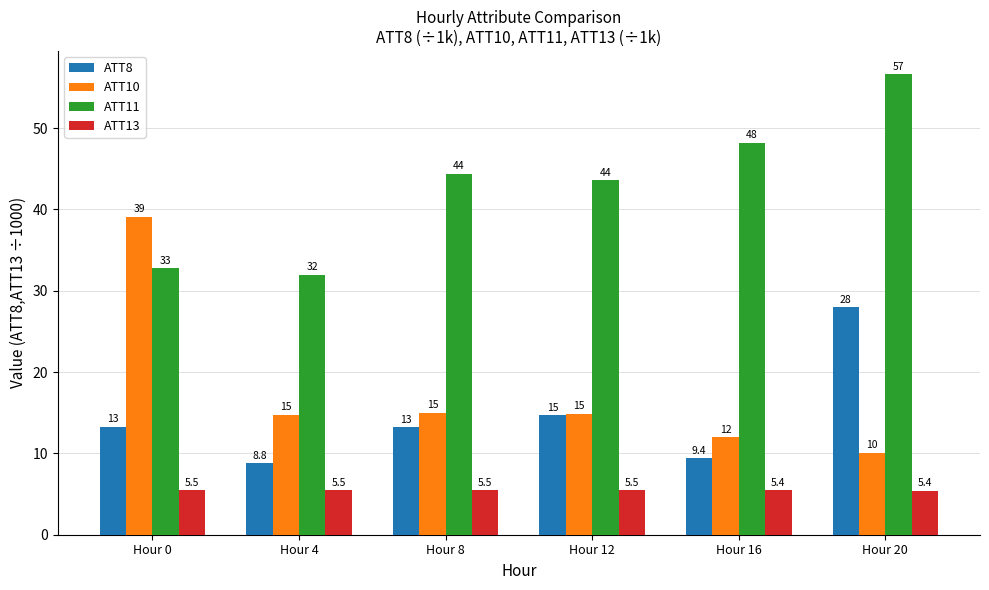

Where does the ATT10 series first go above 14?

Hour 0